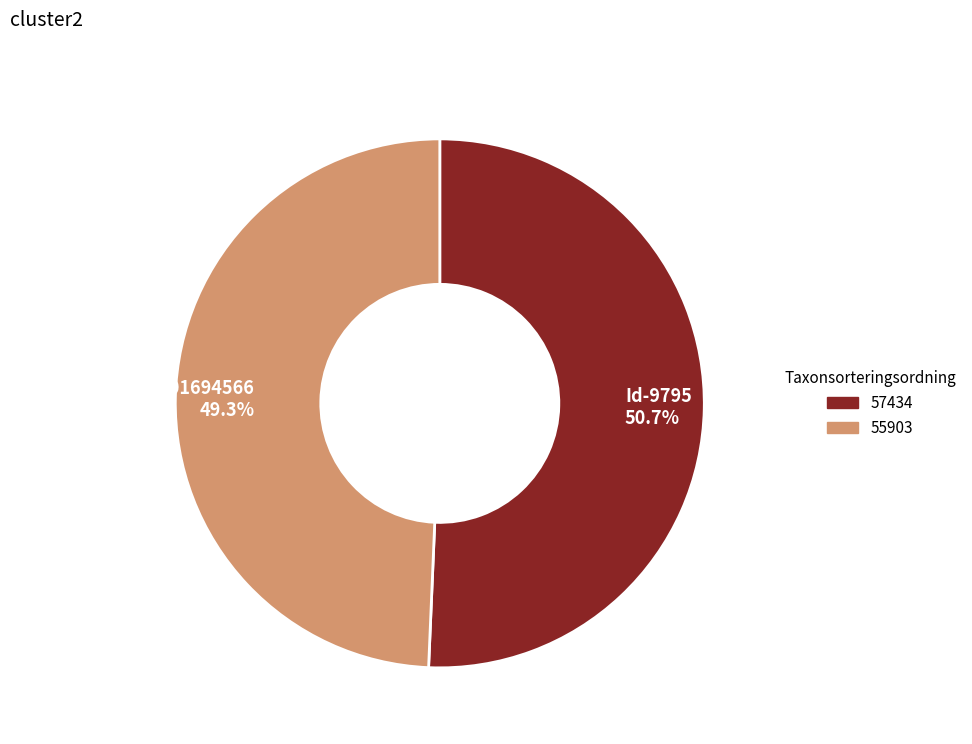

What is the largest slice in the pie chart?

Id-9795 50.7%